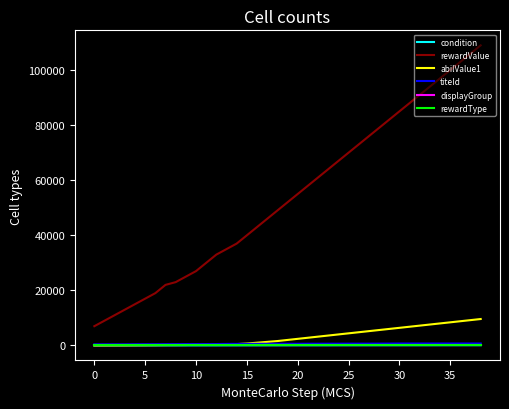

Which series has the largest range (max minus min)?

rewardValue